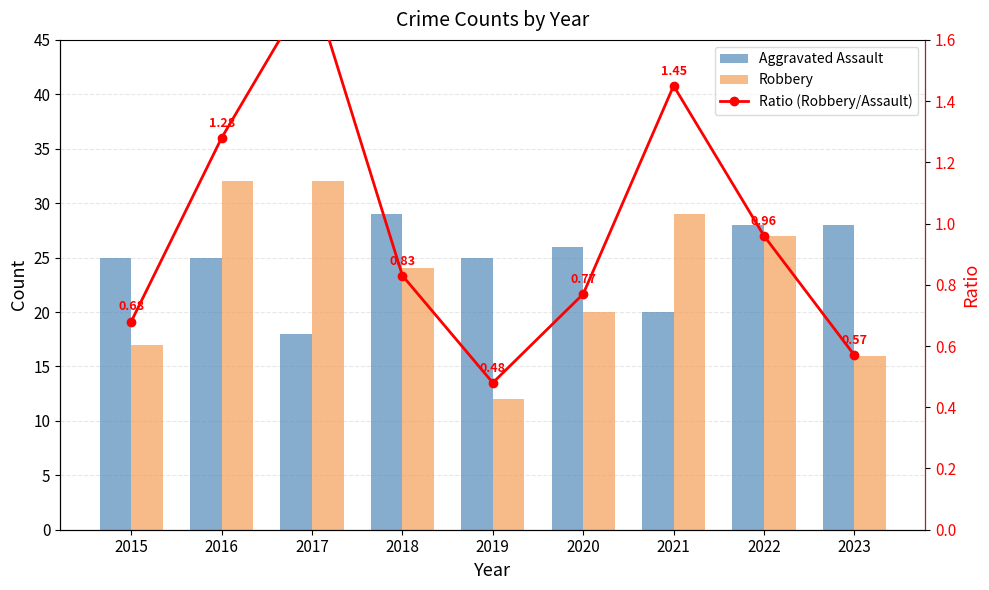

What is the approximate value of Ratio (Robbery/Assault) at 2019?

0.5